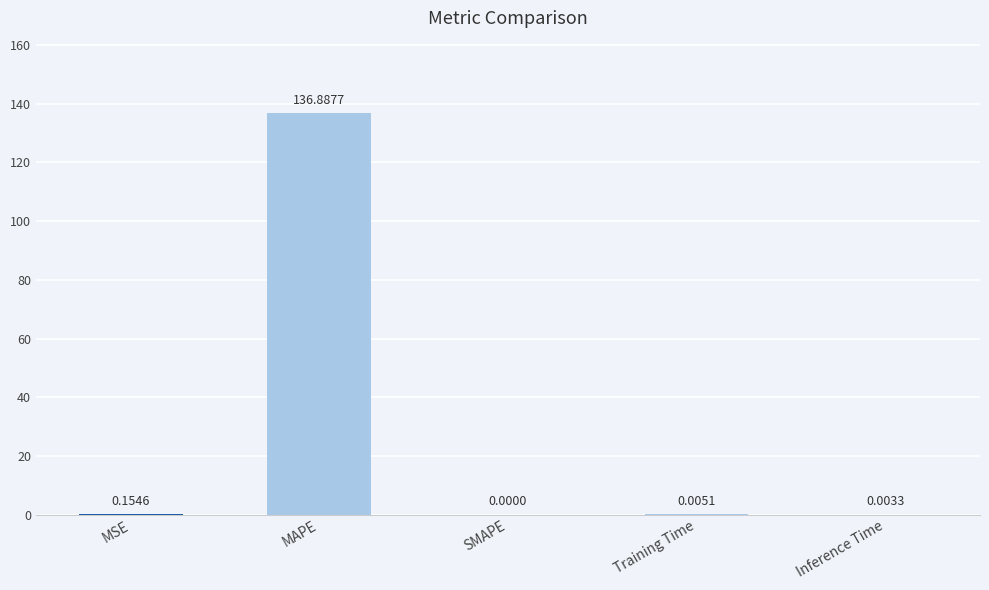

Is it true that the value at MAPE is 136.9?

True